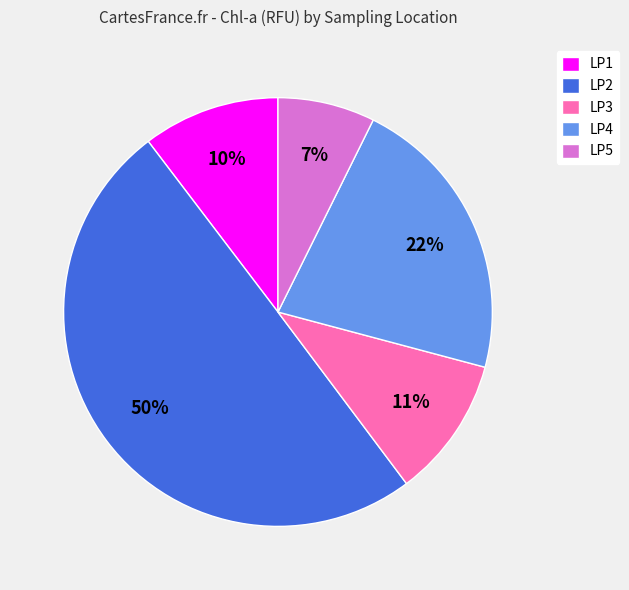

What percentage is the LP5 slice, to the nearest percent?

7%